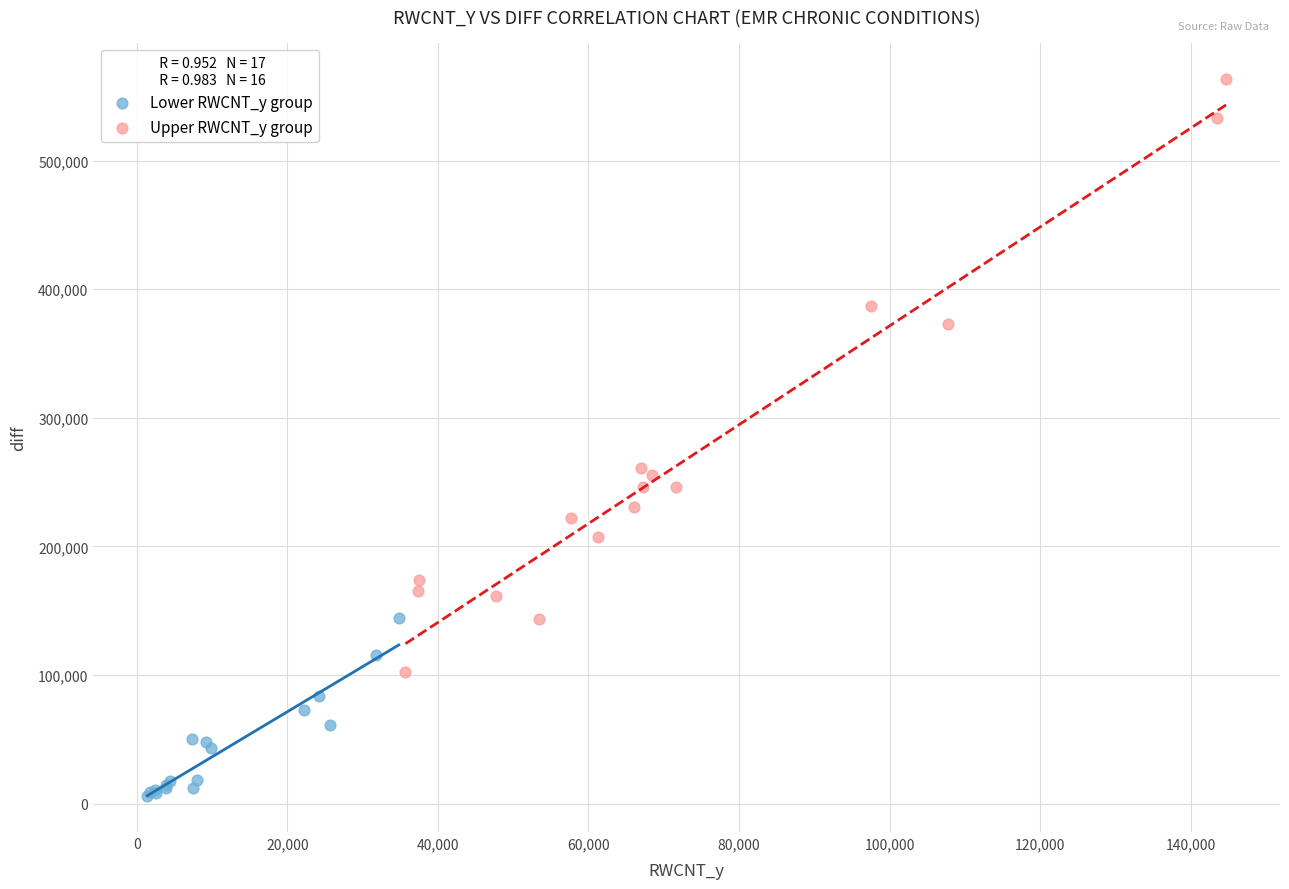

Which series has the widest spread of Y values?

Upper RWCNT_y group